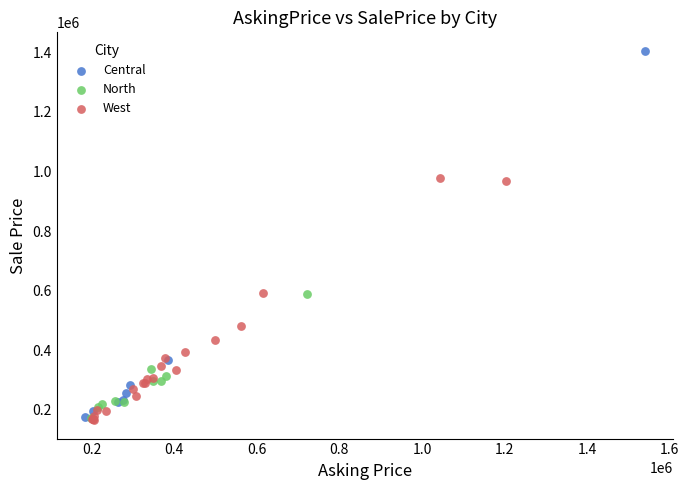

Which series reaches the maximum Y coordinate?

Central